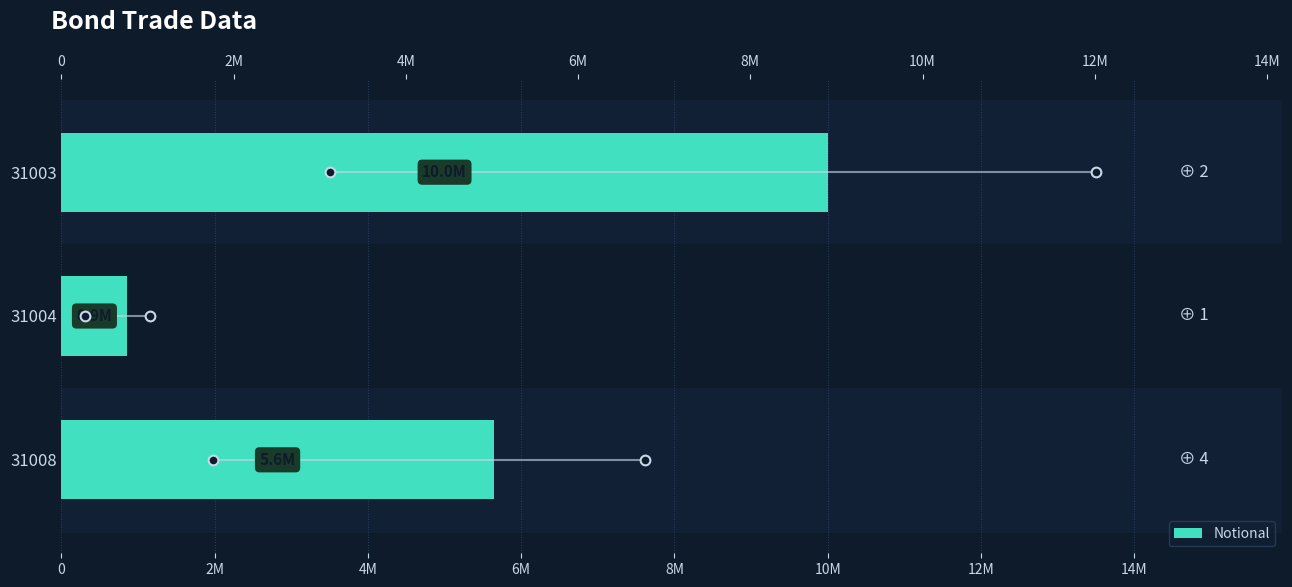

How many data points are less than 5640000?

1